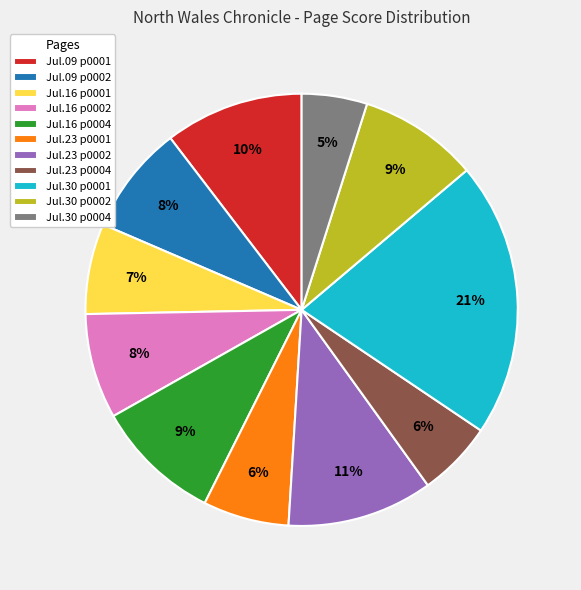

Is there a majority slice in this chart?

No